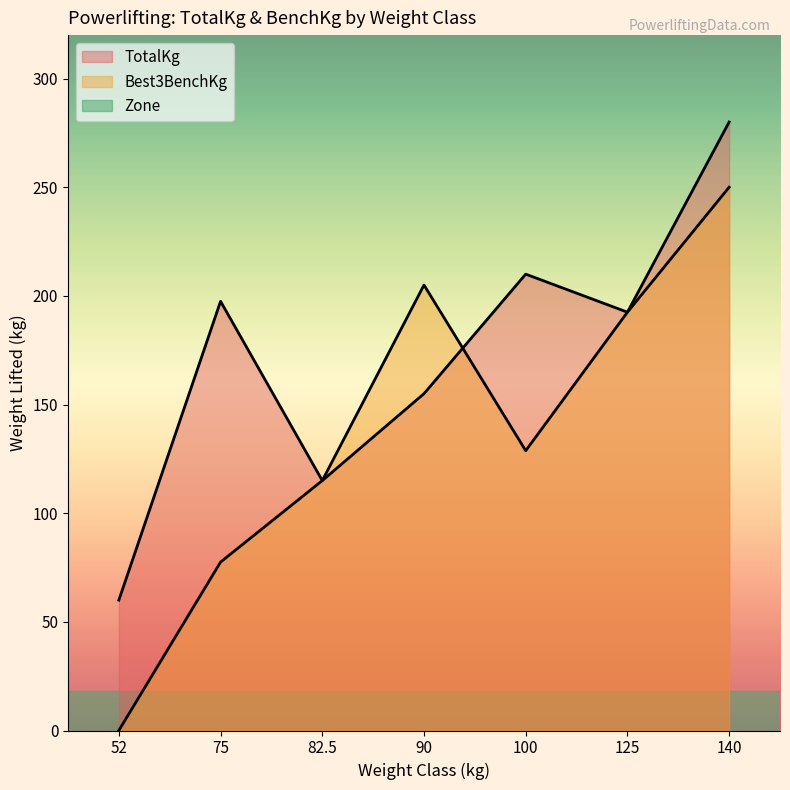

How many lines are shown in the chart?

2